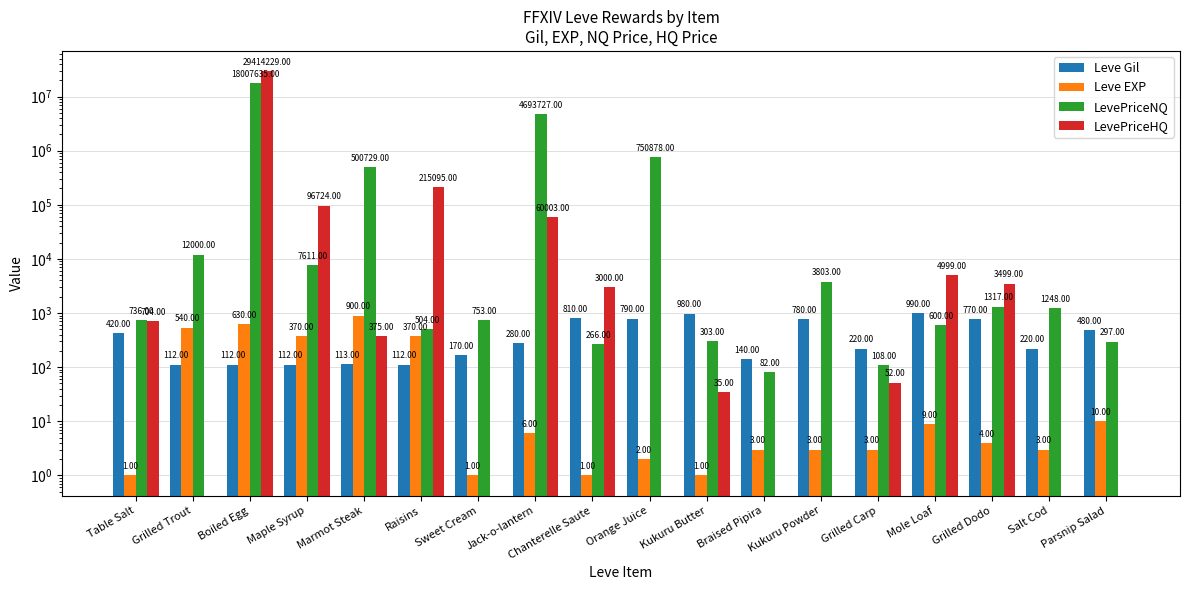

Does the chart contain stacked bars?

No